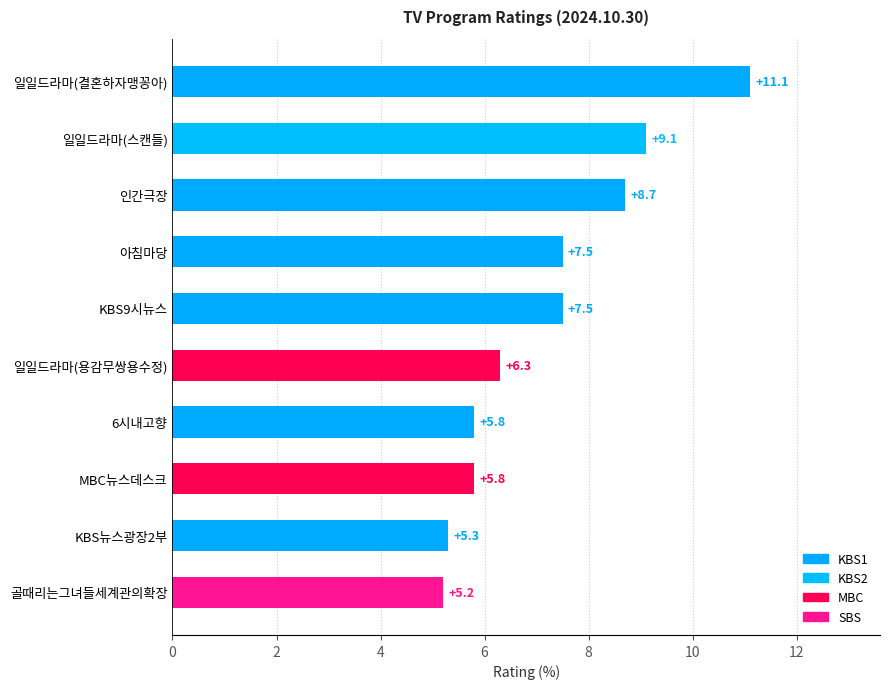

What is the difference between the values at 일일드라마(결혼하자맹꽁아) and 골때리는그녀들세계관의확장?

5.9